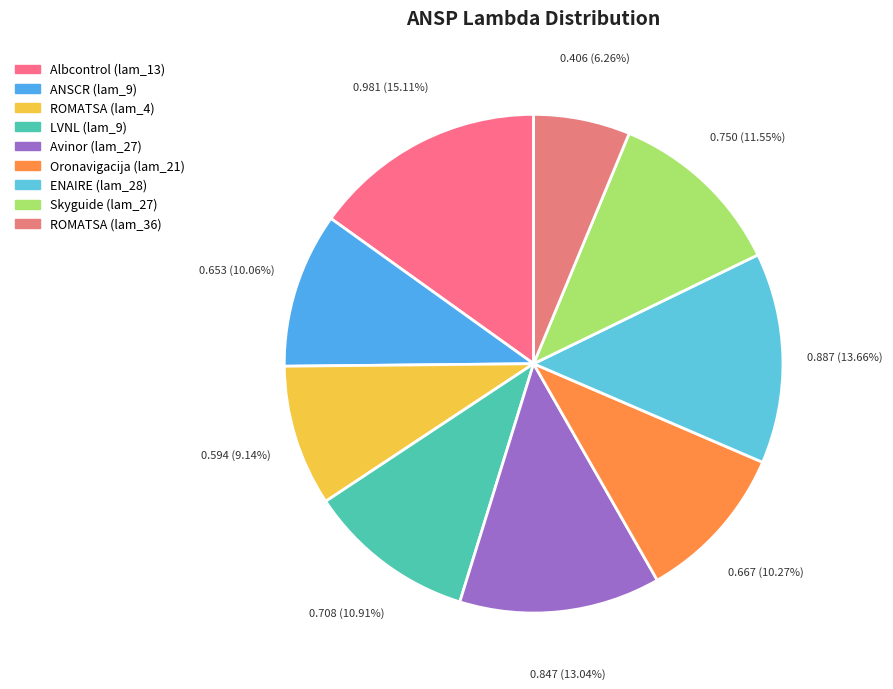

Which category has the smallest portion of the pie?

ROMATSA (lam_36)